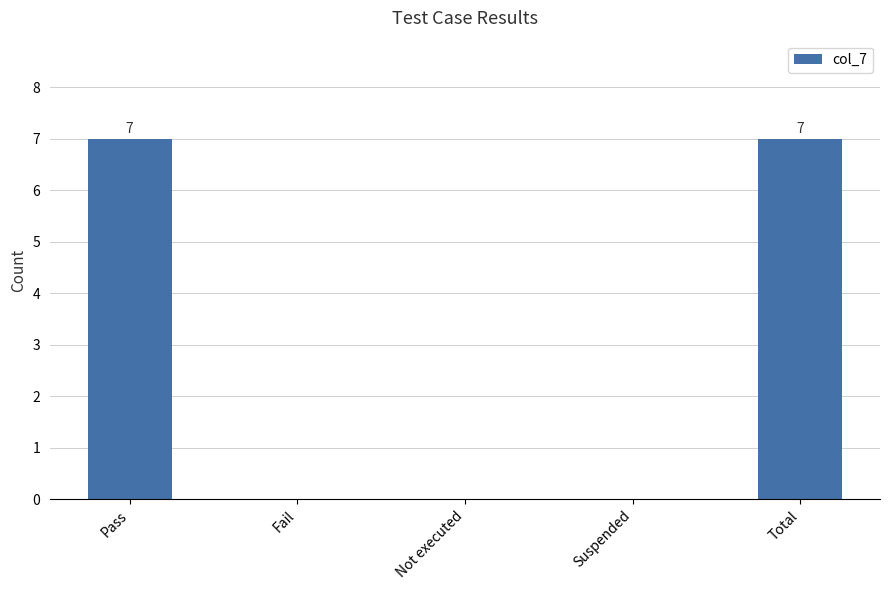

Is it true that the value at Suspended is 0?

True